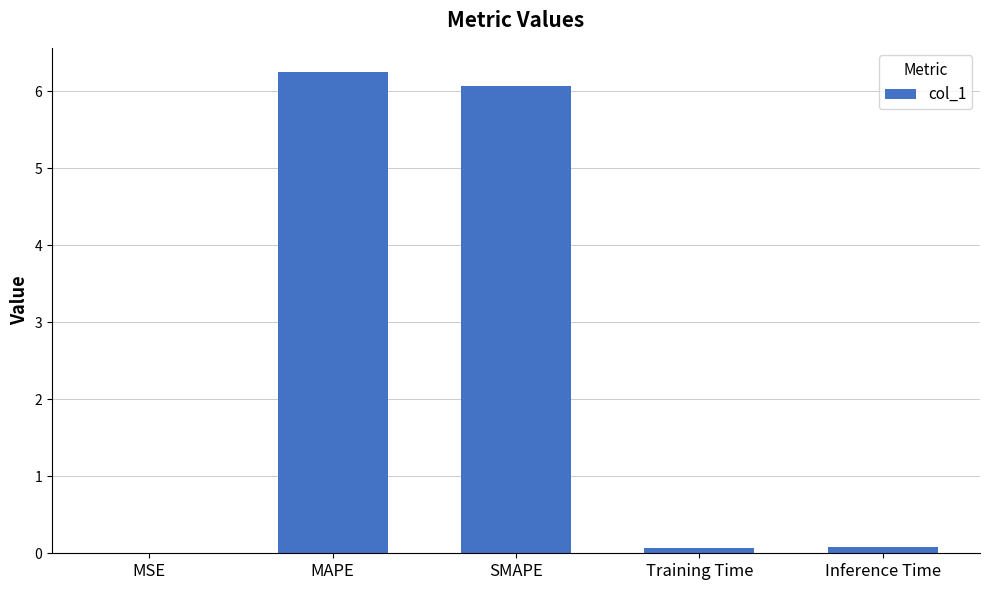

Is it true that the value at SMAPE is 6.1?

True